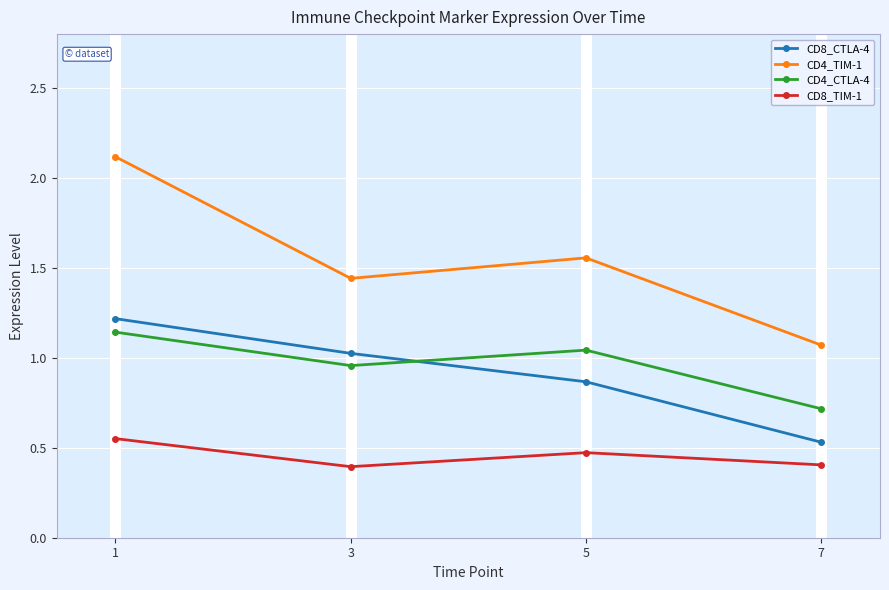

At which category does CD4_TIM-1 reach its first local peak?

5